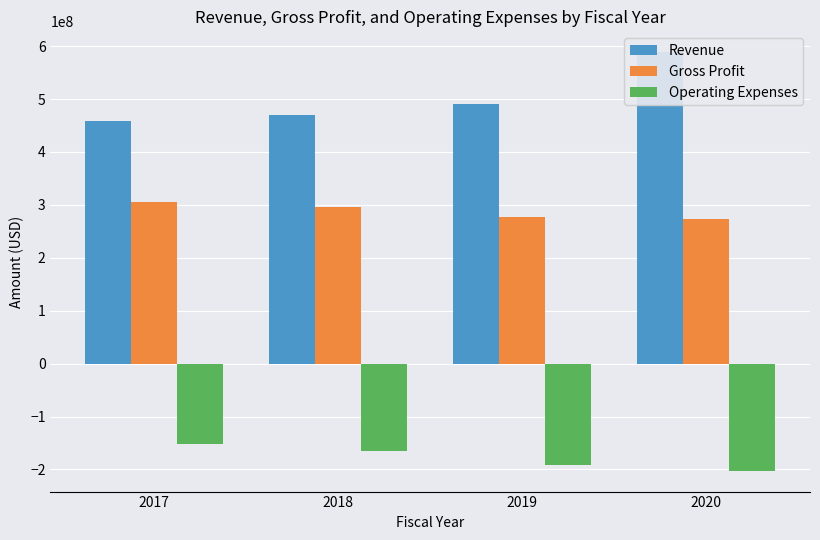

What is the total value across all series at 2019?

576725000